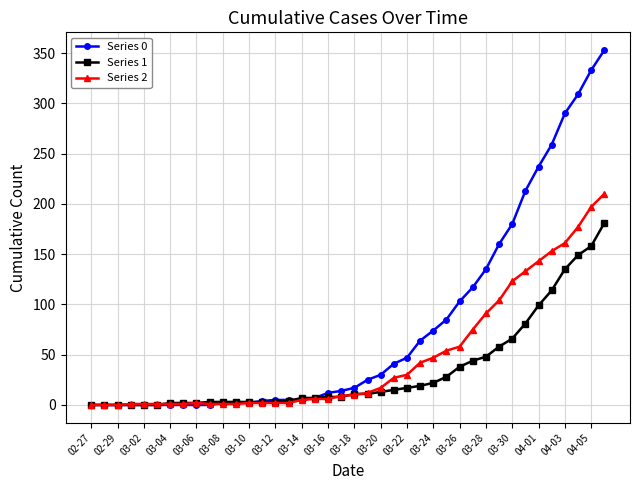

Which series has the largest range (max minus min)?

Series 0